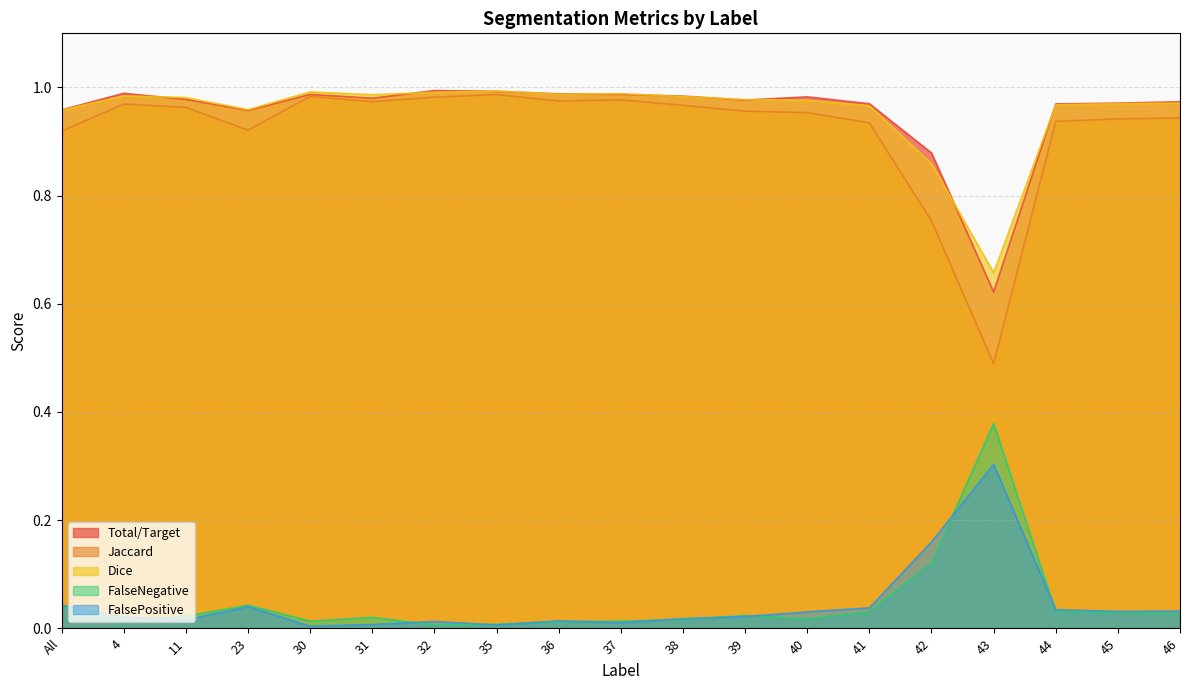

Is it true that FalseNegative equals 0.0 at 39?

False